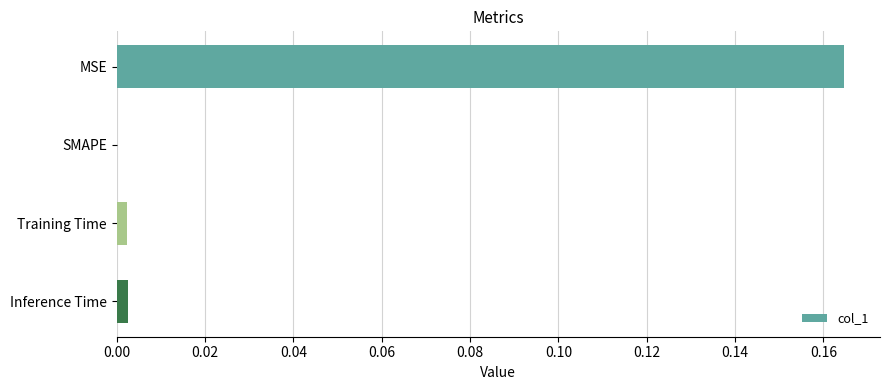

True or false: the data shows 0.0 at MSE.

False